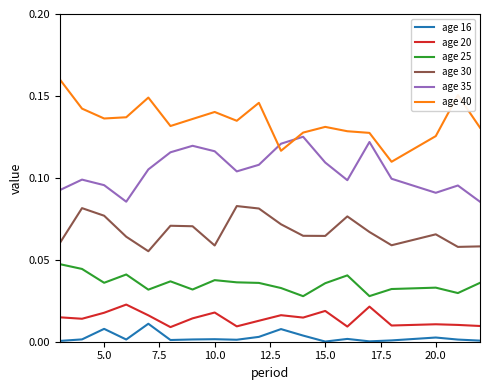

In age 40, how many points are higher than both neighbors (excluding endpoints)?

5